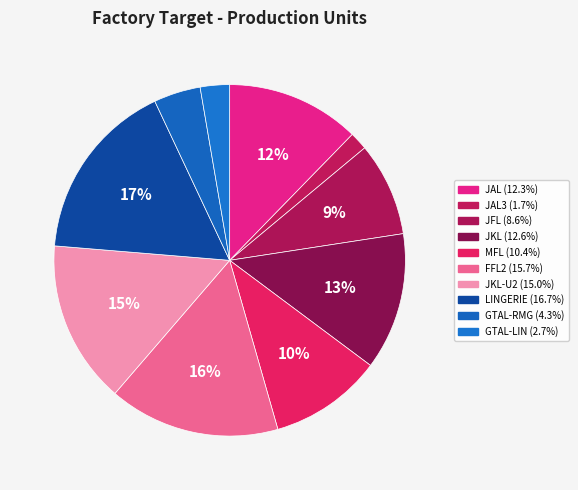

Count the number of slices in the pie.

10